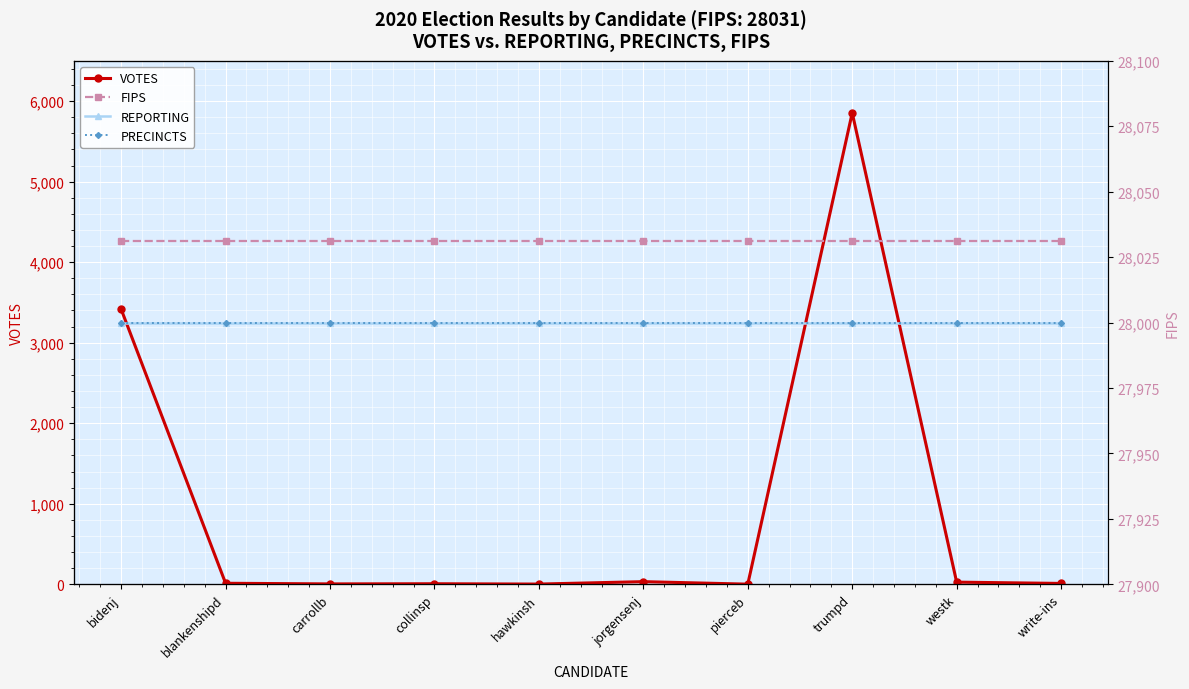

In VOTES, how many points are lower than both neighbors (excluding endpoints)?

3